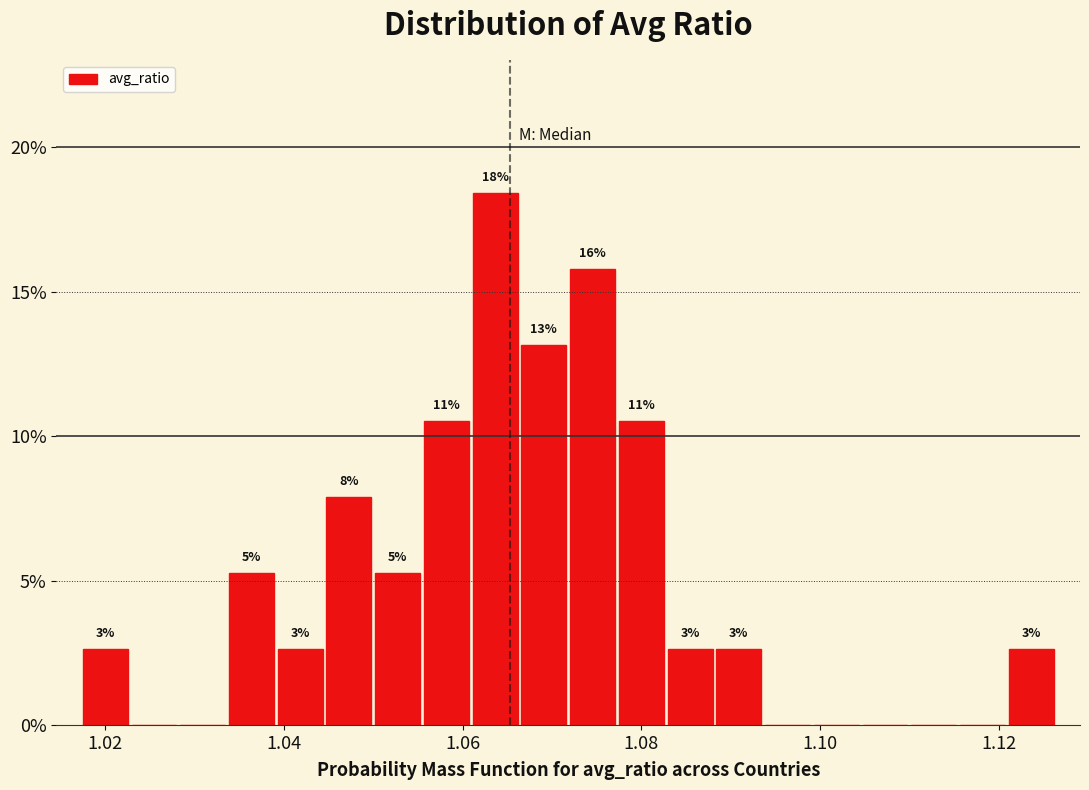

Around what value on the x-axis is the tallest bar? Give the approximate position of its centre, as read against the axis.

1.064